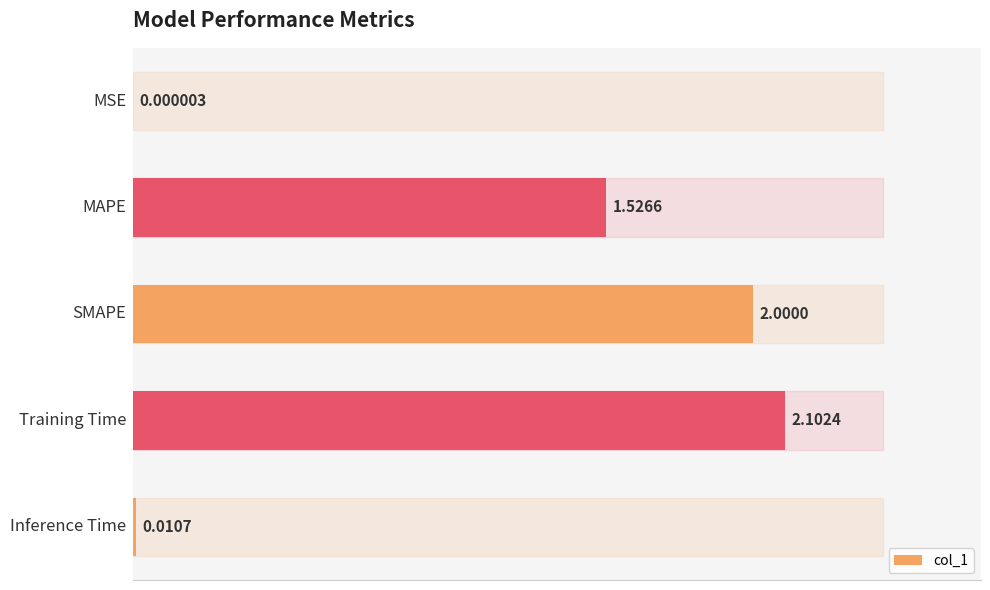

How many series are shown in this chart?

1